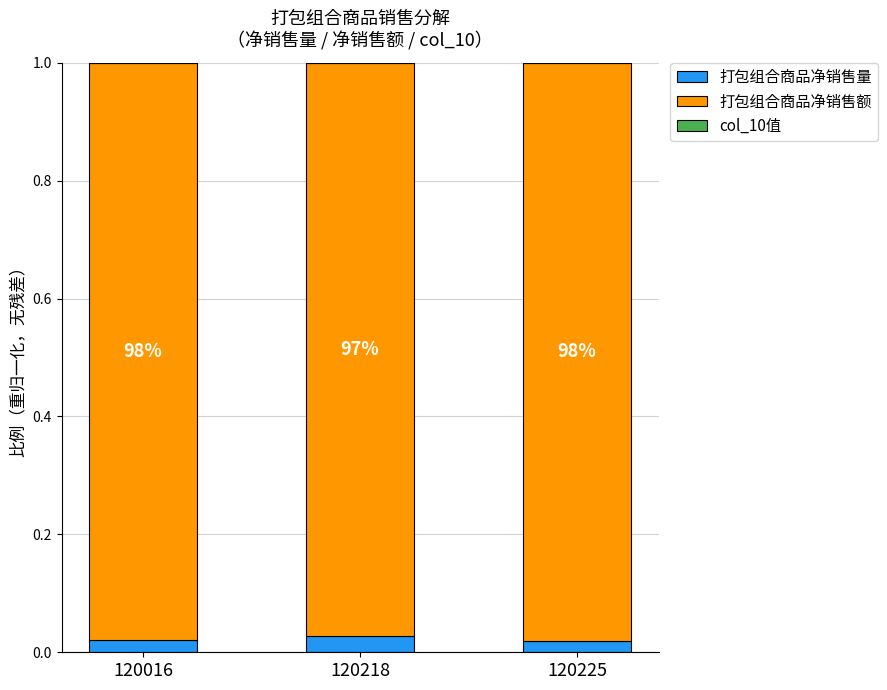

Are the bars horizontal?

No